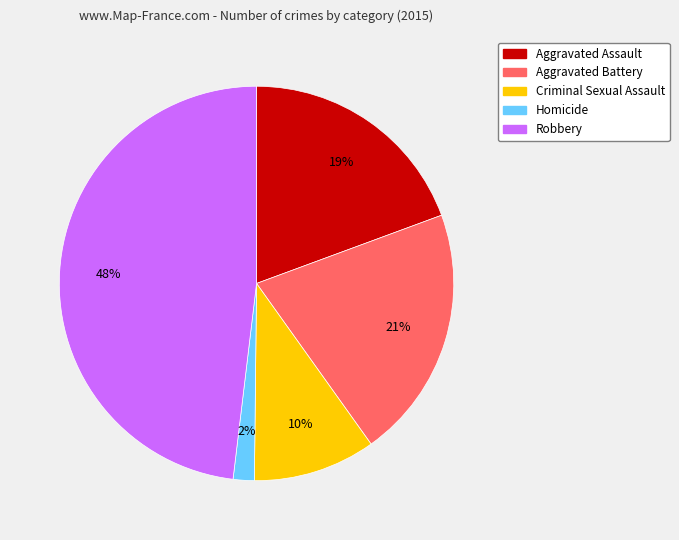

Do Aggravated Assault and Robbery together represent more than half of the pie?

Yes